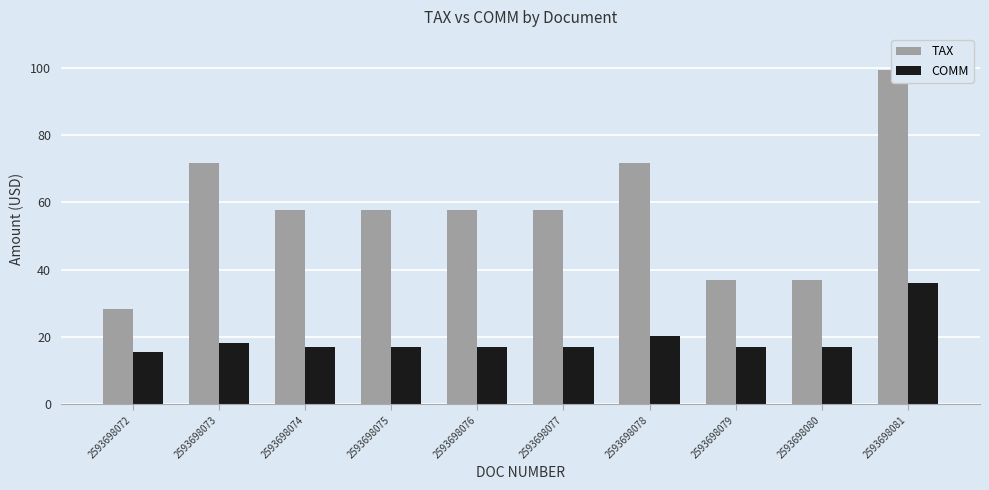

What is the average value of the COMM series?

19.3